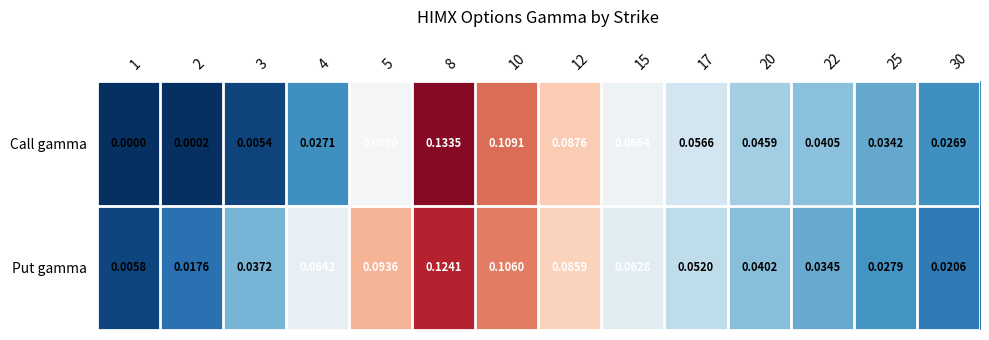

Which series changed the most between 3 and 10?

Call gamma